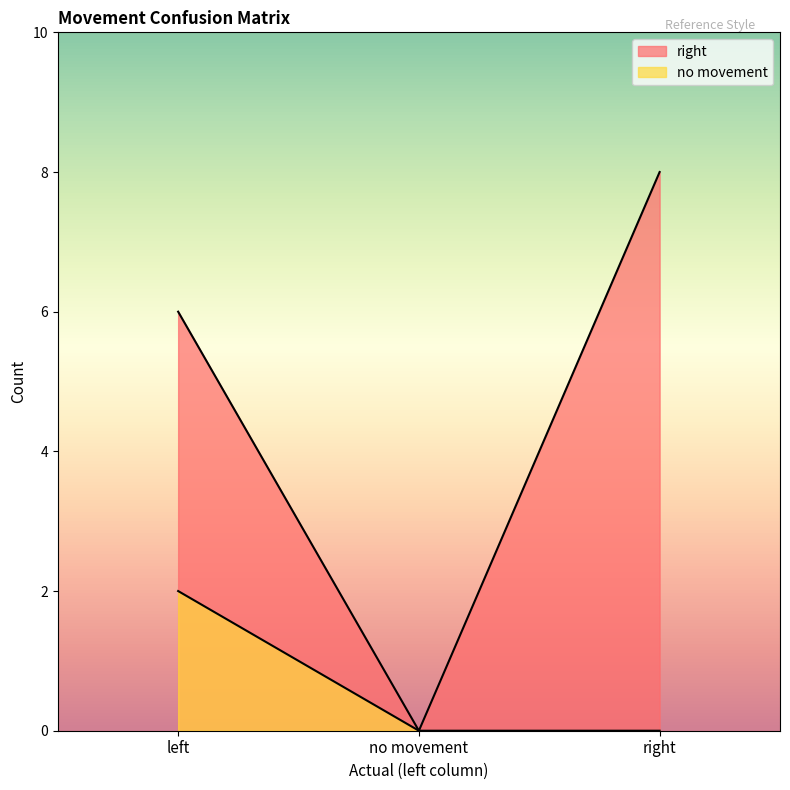

How many lines are shown in the chart?

2